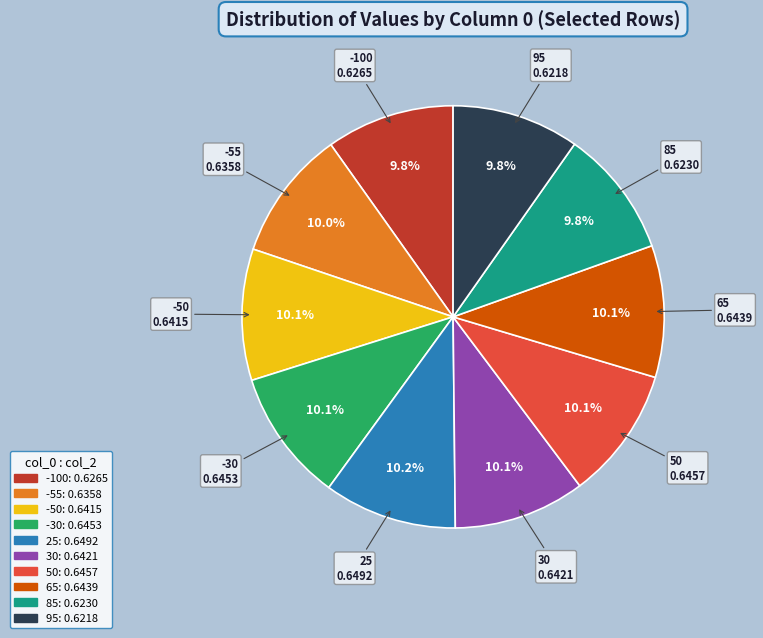

To the nearest percent, what portion does 30 represent?

10%